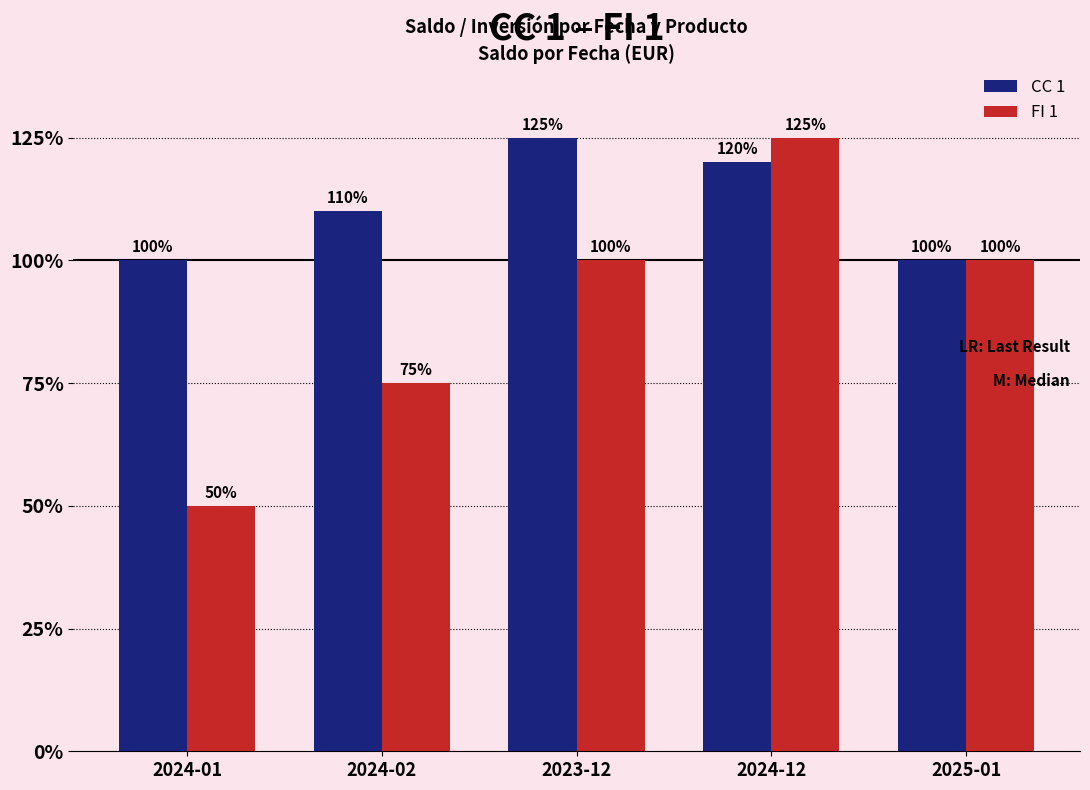

Are the bars grouped side by side (vs. stacked)?

Yes